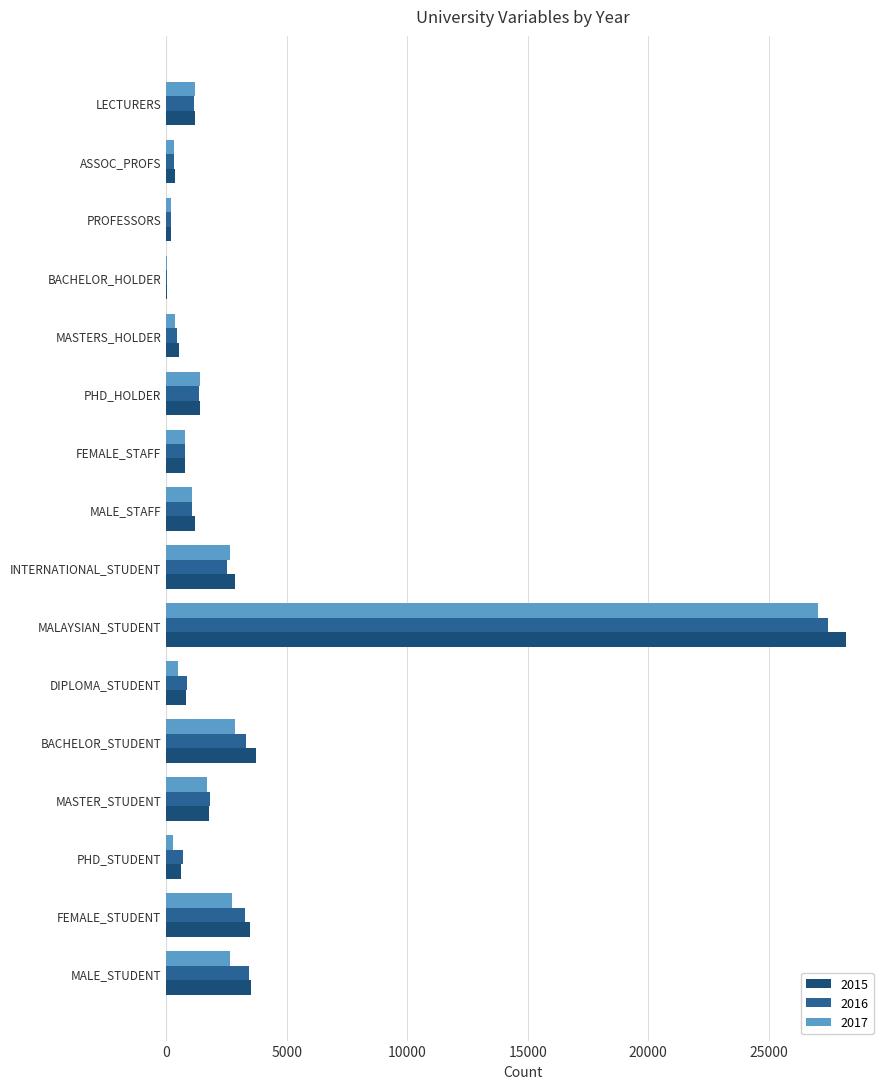

What is the sum of the 2015 values at PHD_STUDENT and MALAYSIAN_STUDENT?

28812